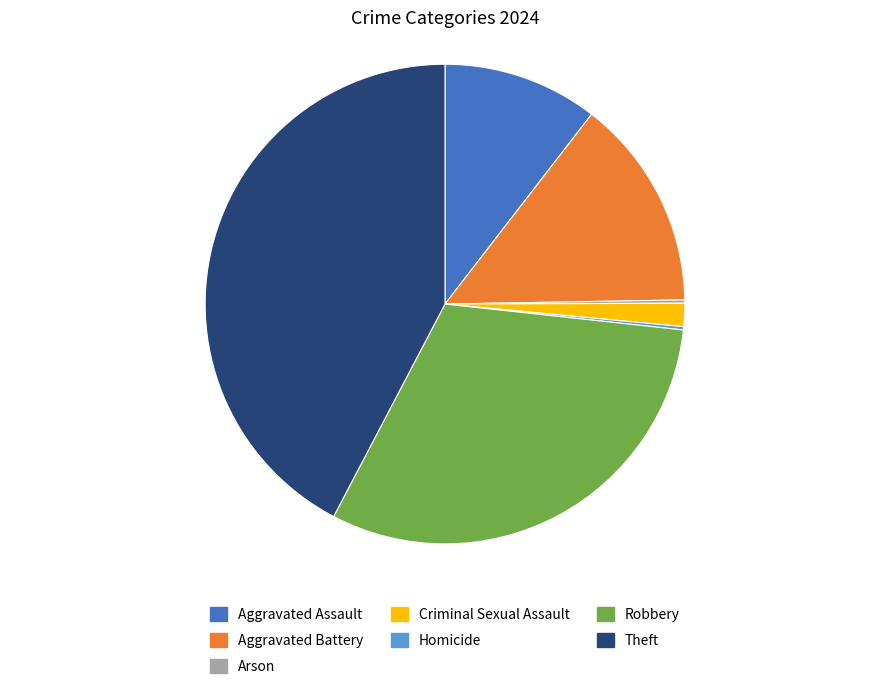

Is Theft the majority of the pie?

No